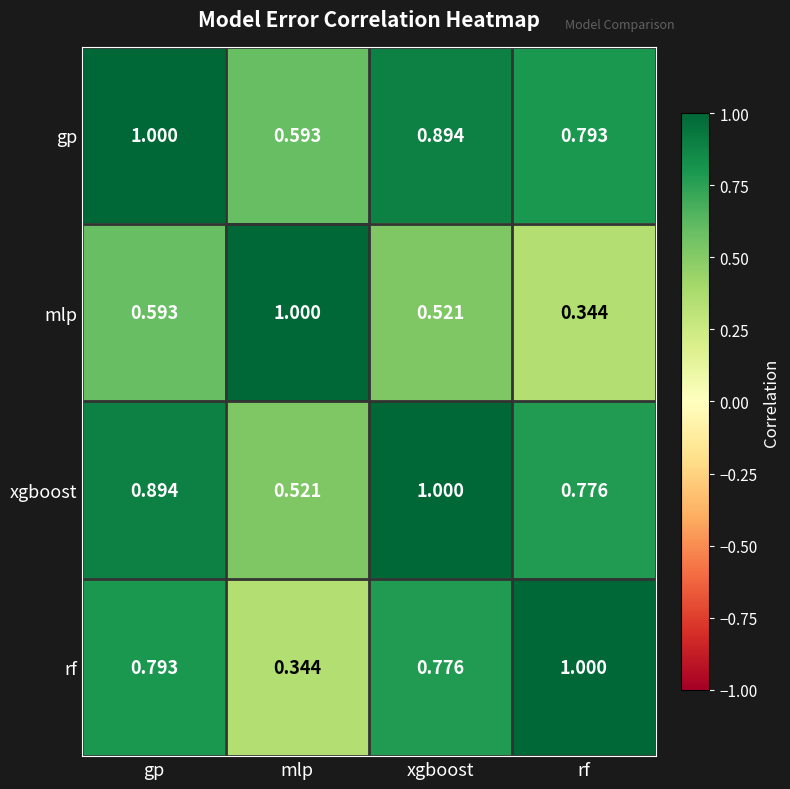

At which label is gp closest to 0?

mlp